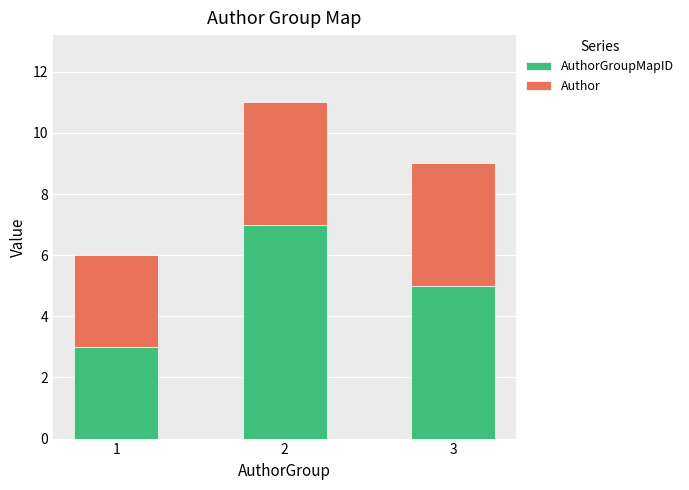

How many distinct data groups are displayed?

2